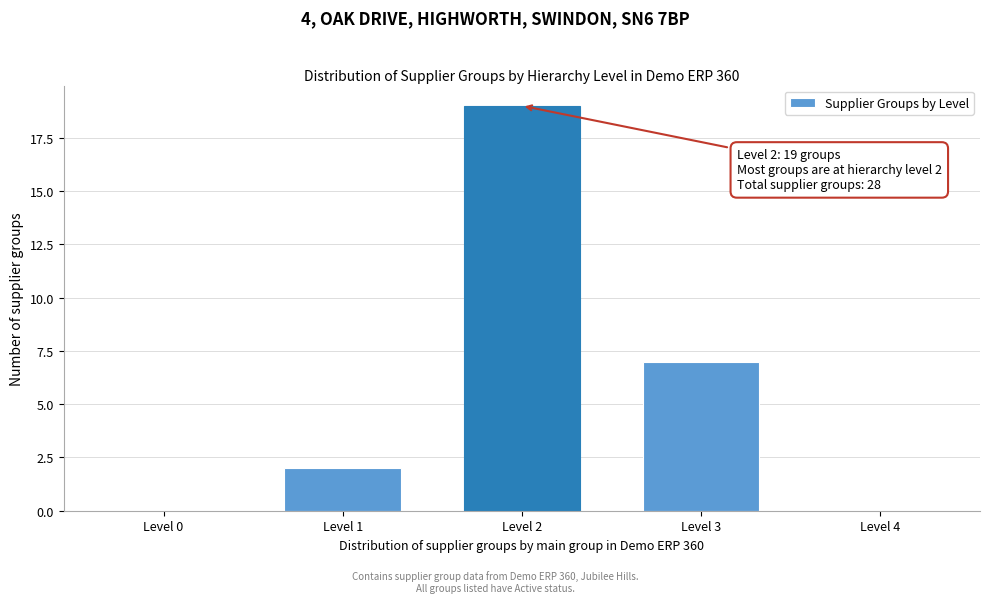

Reading left to right, extract all data points from this chart.

Level 0=0	Level 1=2	Level 2=19	Level 3=7	Level 4=0